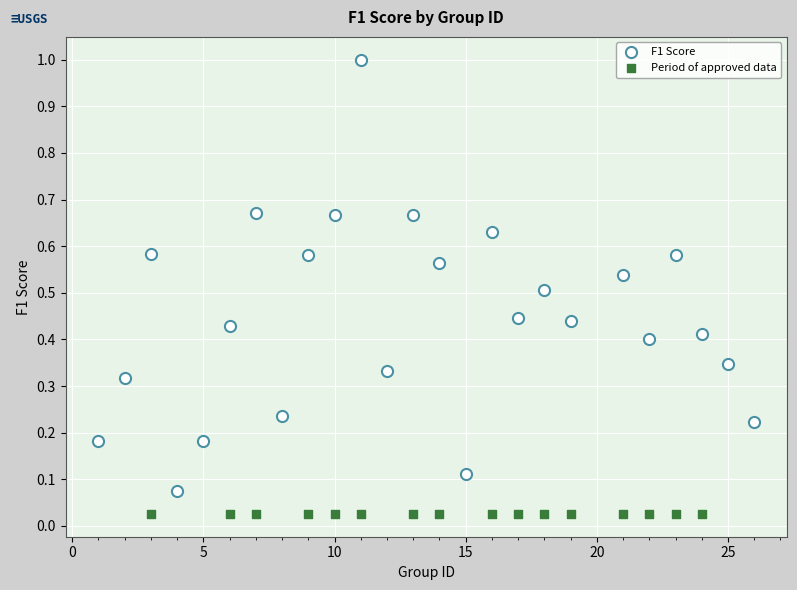

Which series contains the lowest Y value?

Period of approved data